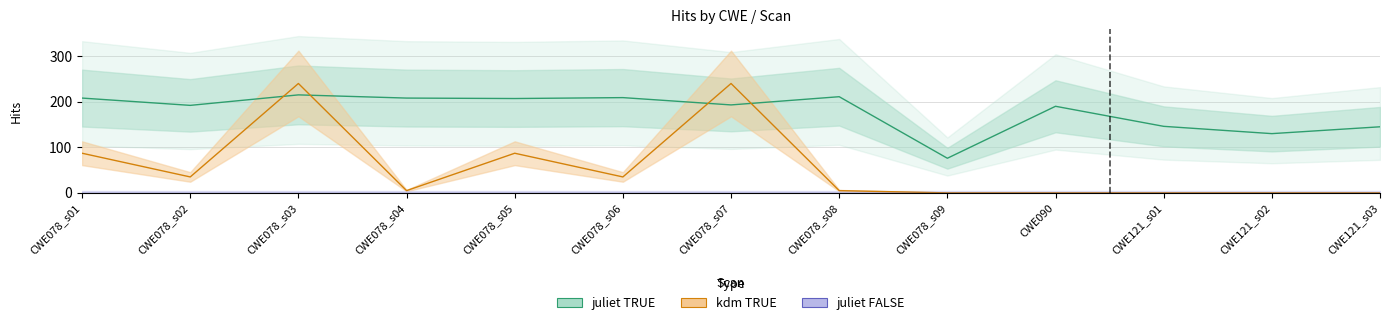

How many data points does each series have?

13